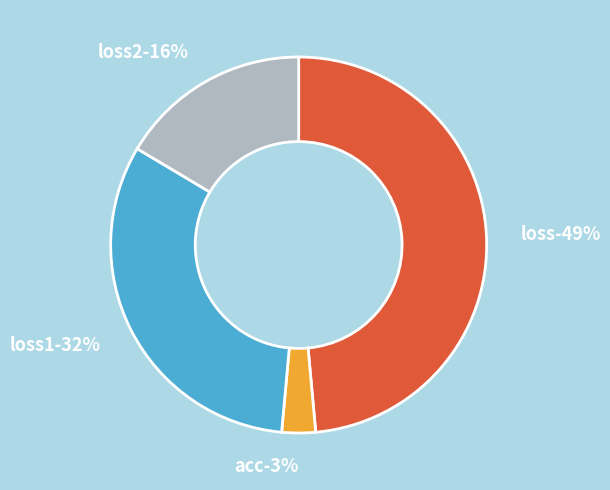

Does any single category account for the majority?

No